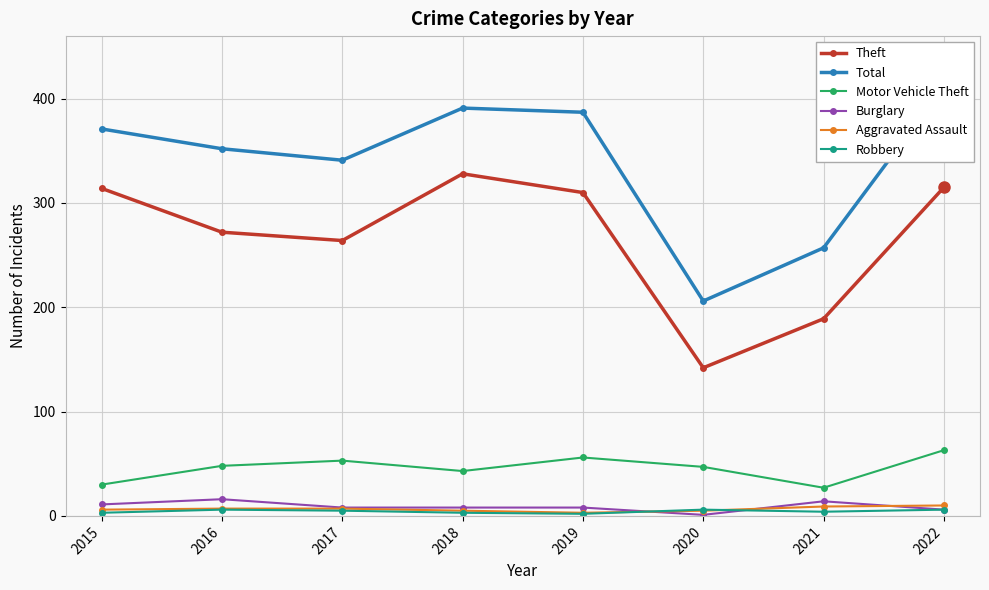

Is the value of Aggravated Assault at 2019 greater than the value of Robbery at 2015?

No